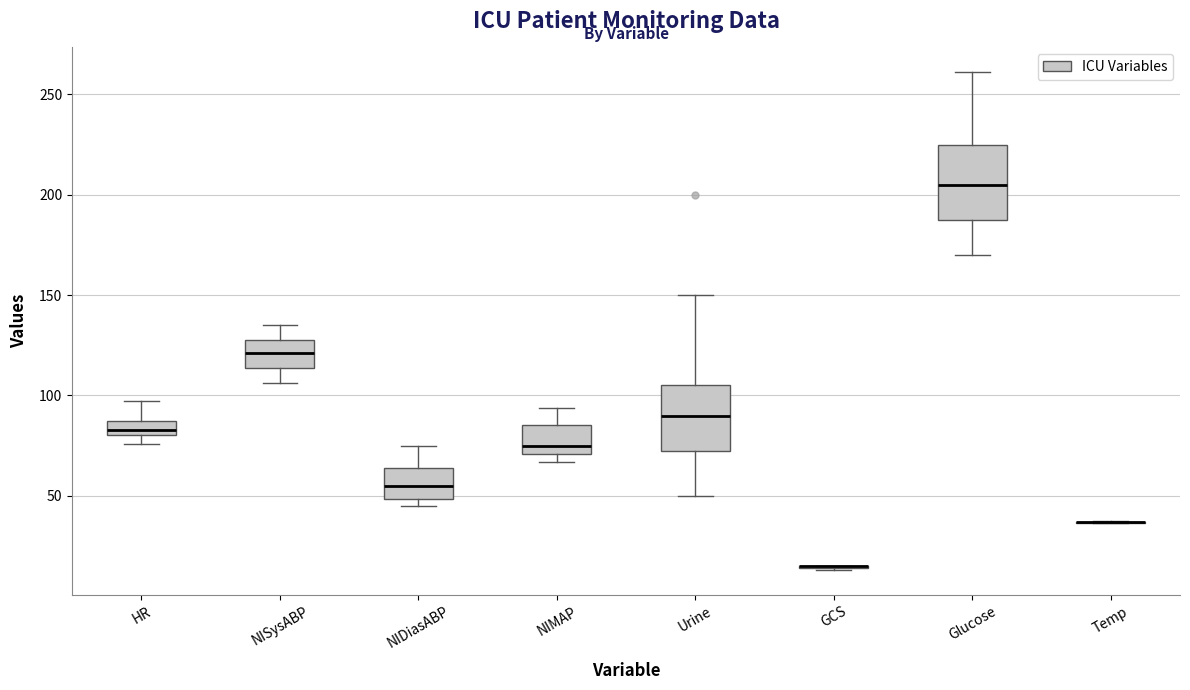

Where is the lower edge of the box for Urine on the y-axis? The values are not printed on the chart, so give them approximately, as read against the axis.

75